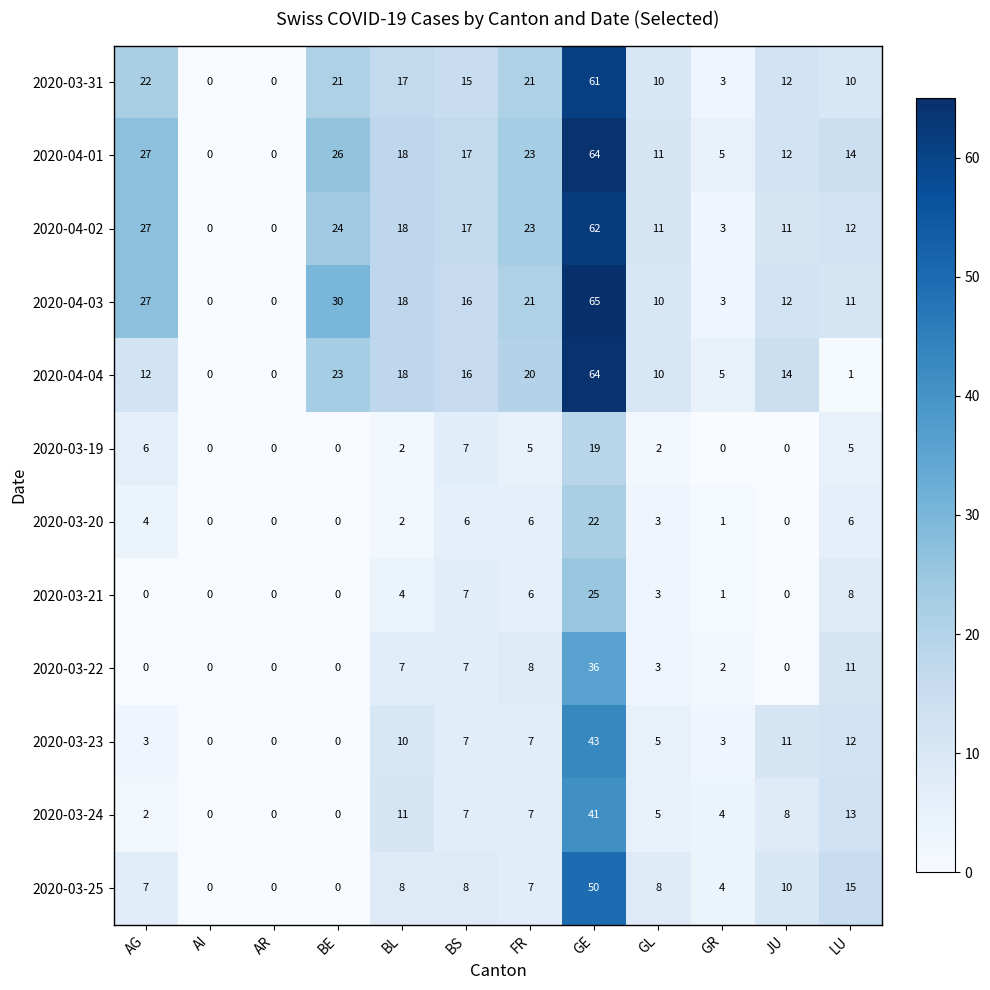

The 2020-03-22 series shows -18 at AR. True or false?

False